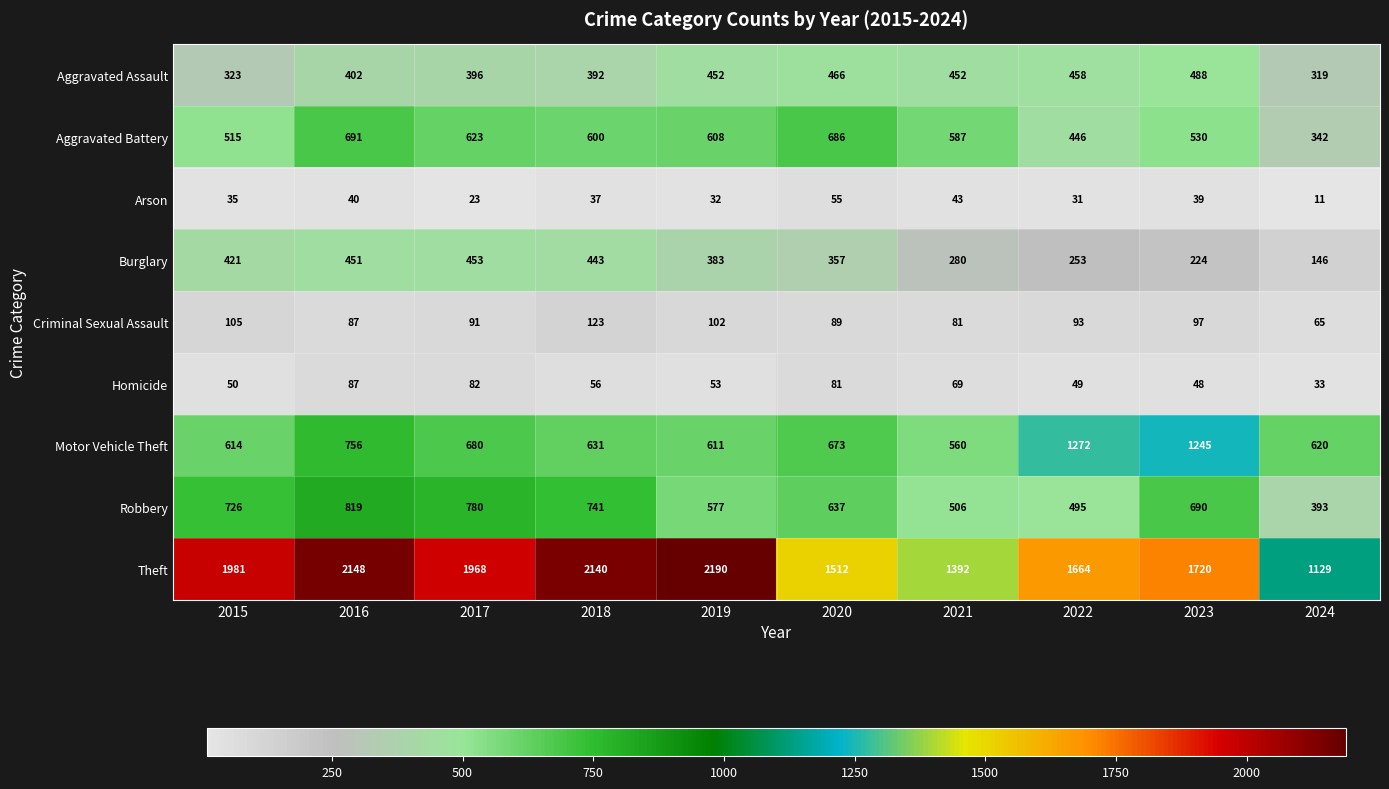

Which category has the lowest value in the Theft series?

2024